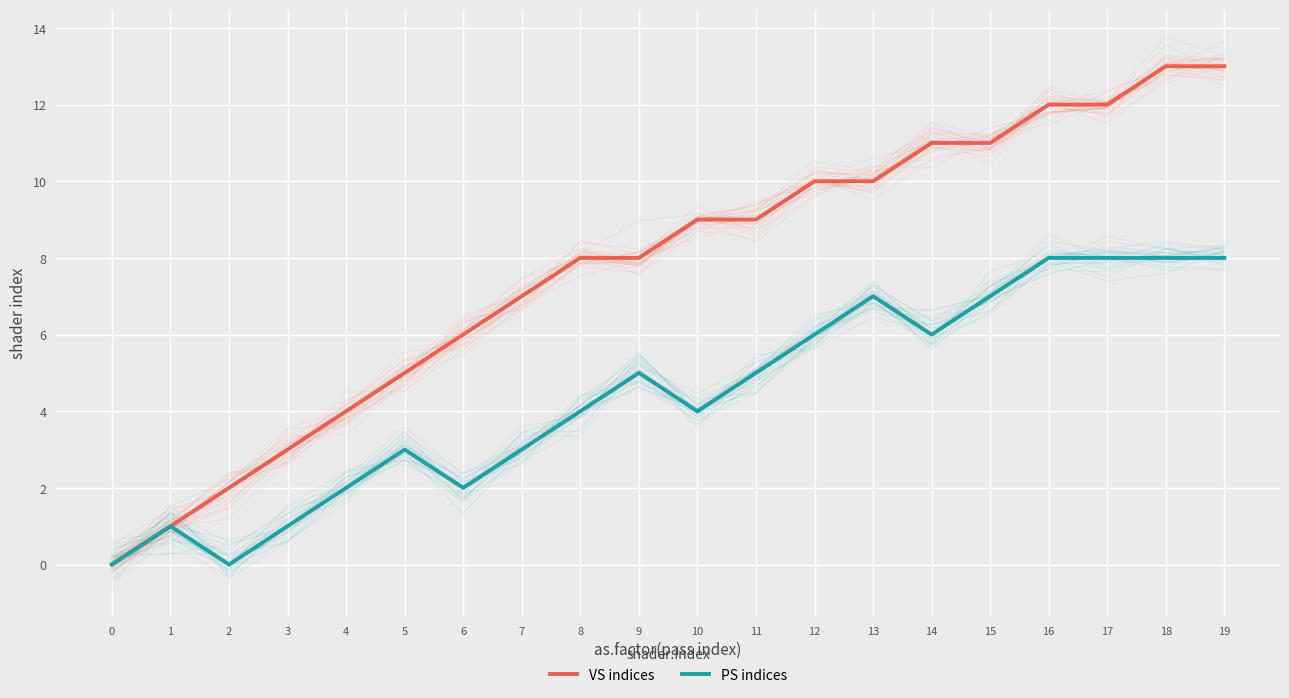

The VS indices series shows -8 at 0. True or false?

False